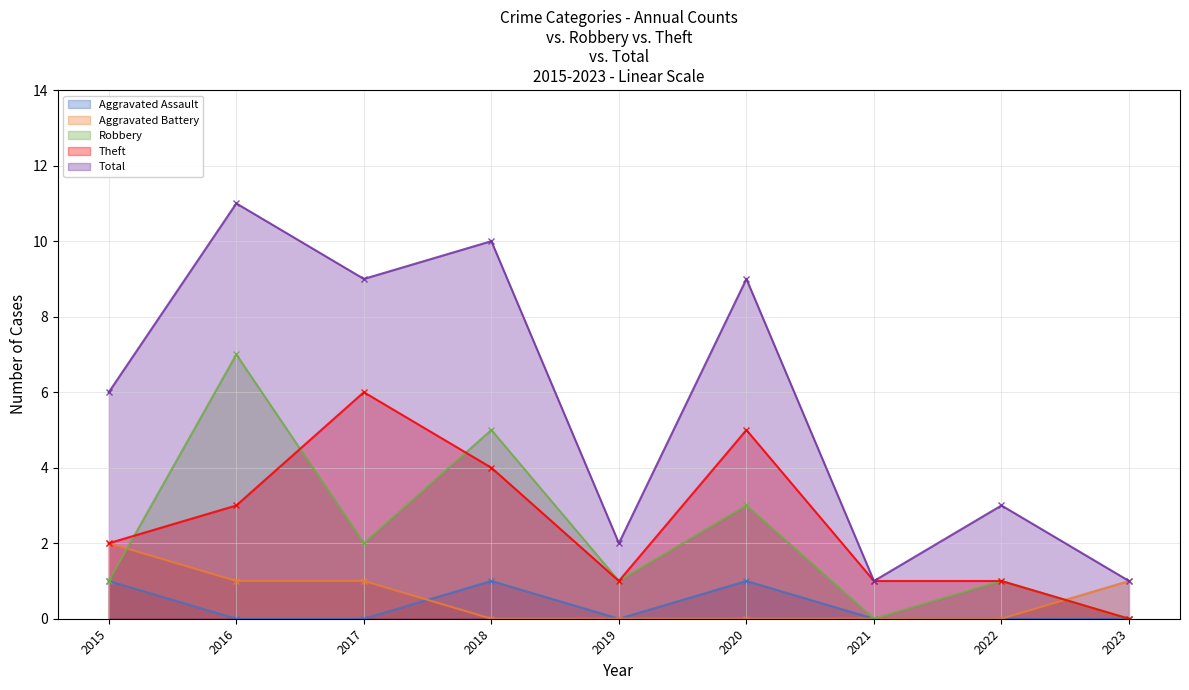

True or false: Total has more than 0 interior local peaks.

True